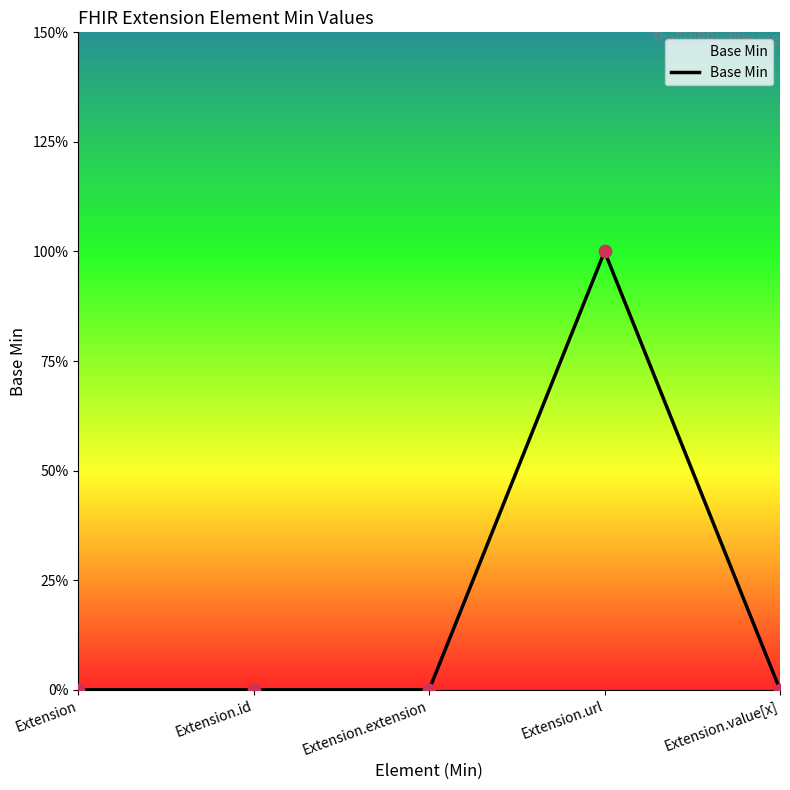

What is the change in value from Extension.id to Extension.url?

+1